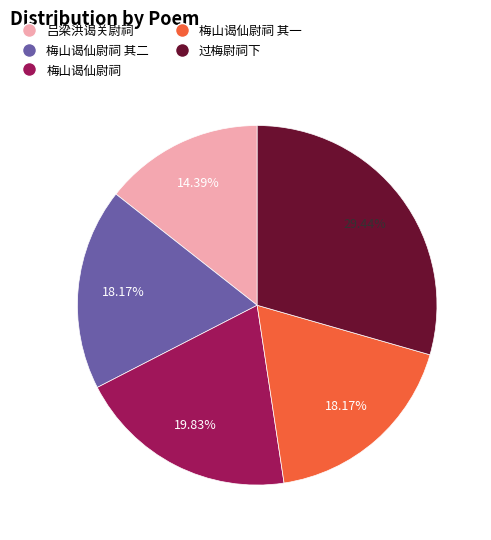

The 吕梁洪谒关尉祠 slice represents 14% of the pie. True or false?

True